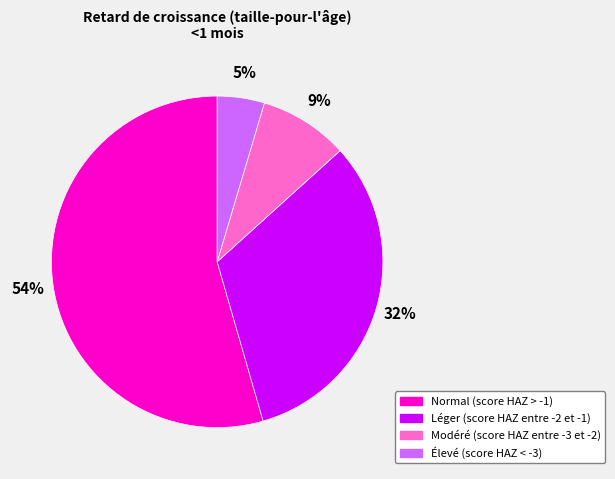

Is there any slice that represents more than half of the pie?

Yes